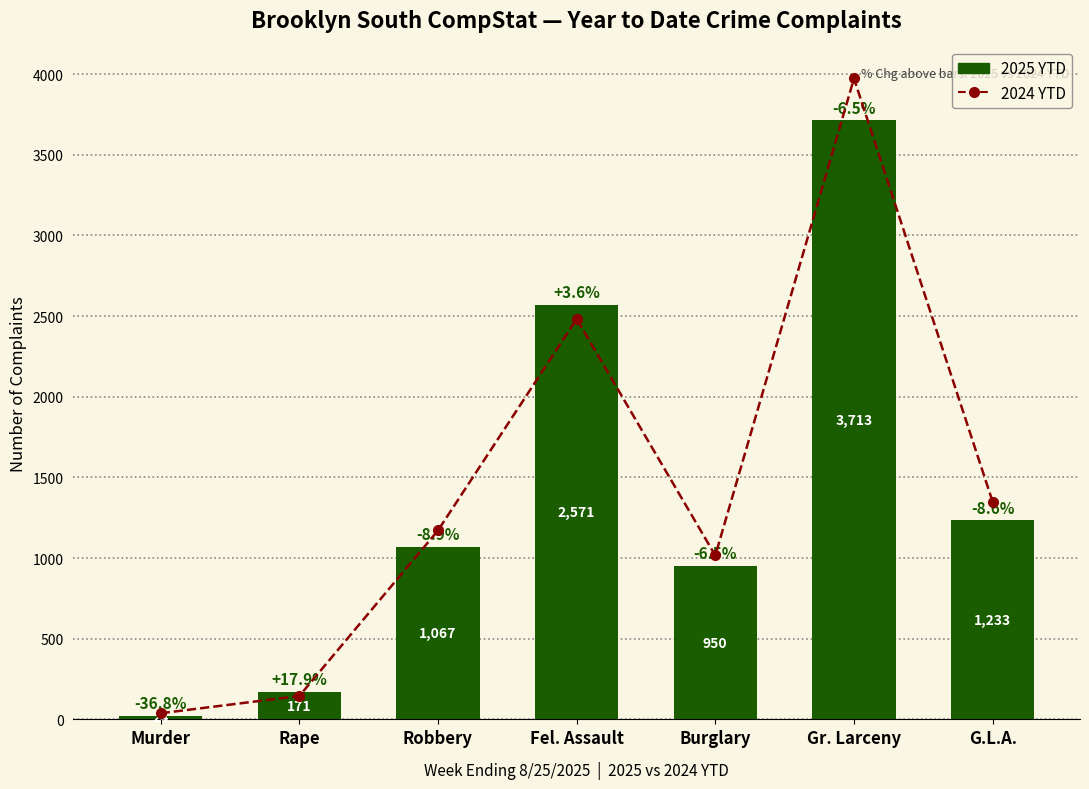

List the labels in order of 2025 YTD value, largest first.

Gr. Larceny, Fel. Assault, G.L.A., Robbery, Burglary, Rape, Murder